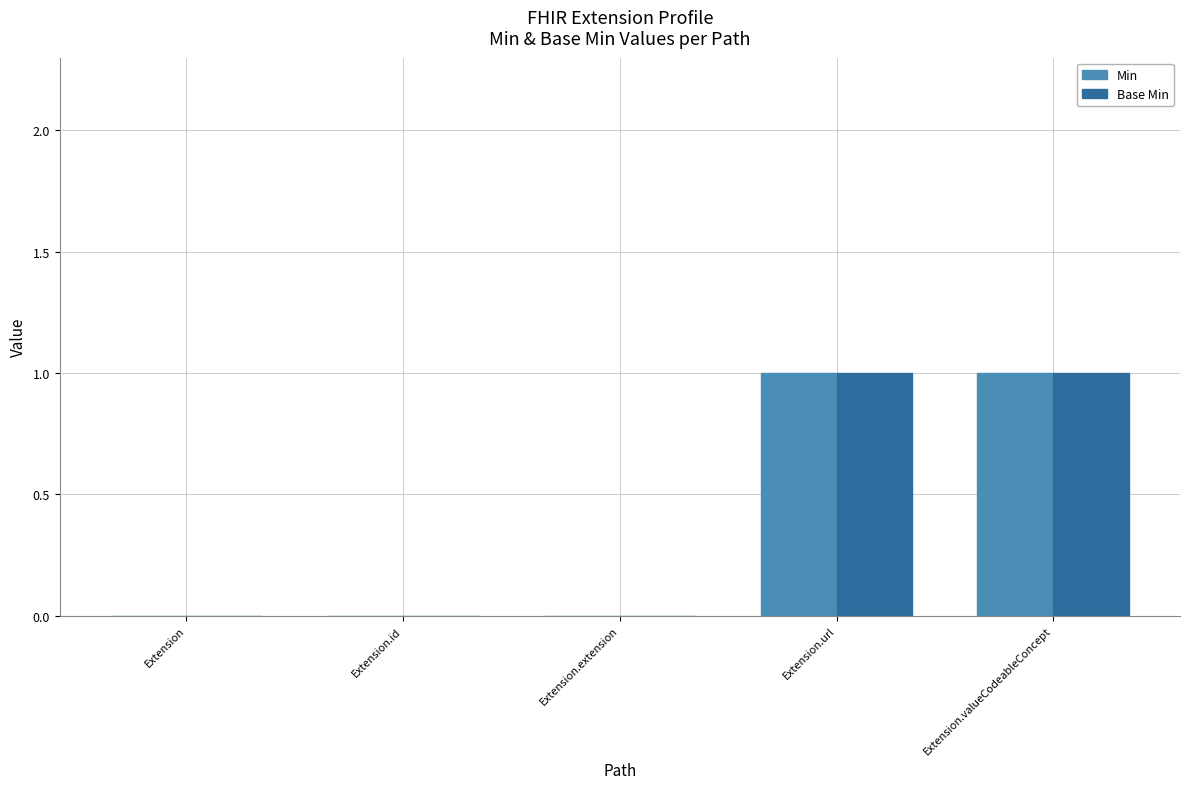

What is the highest value of the Base Min series?

1